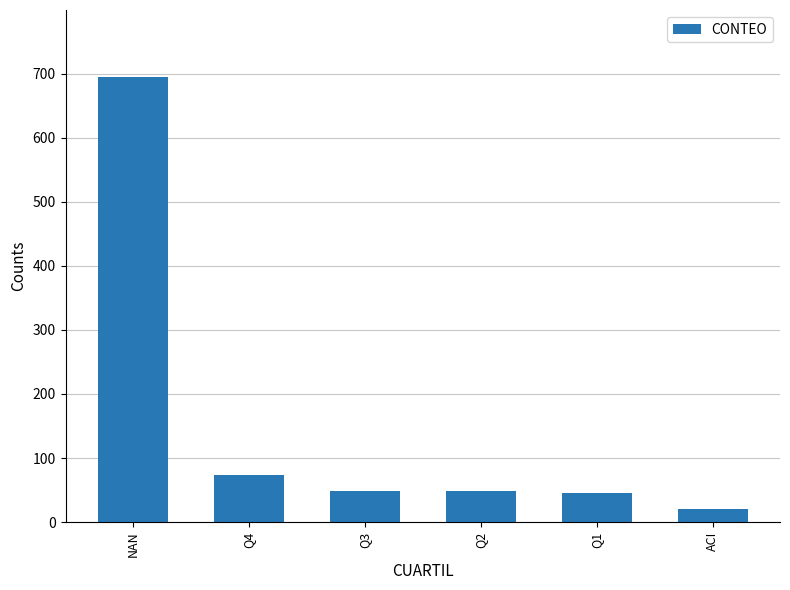

What is the sum of all values?

932